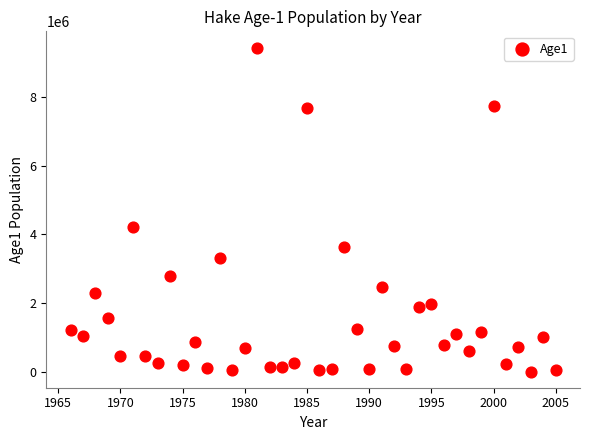

What Y value in the scatter plot is closest to 4724922?

4210810.0